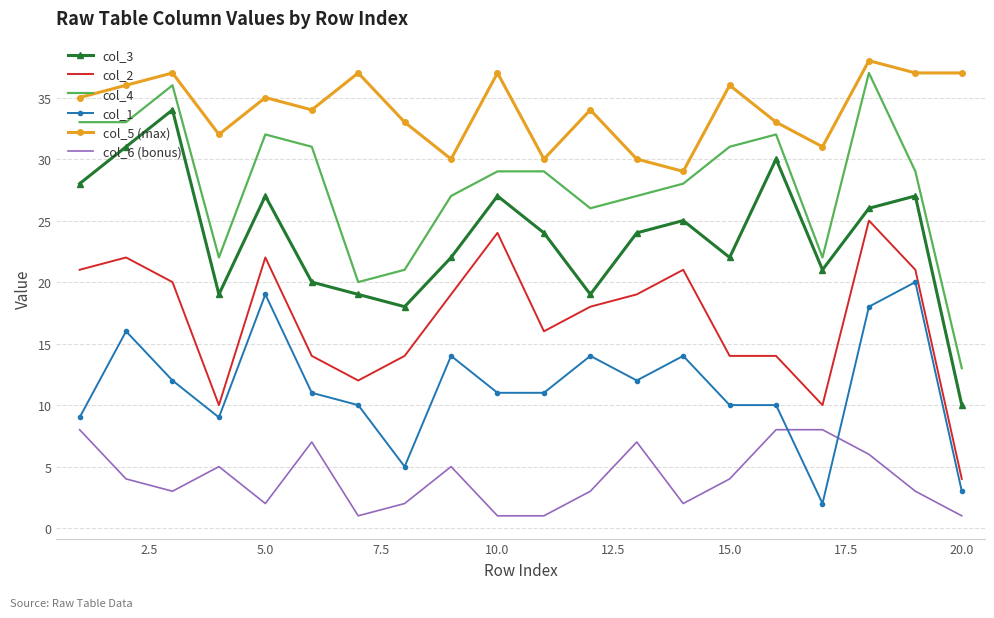

Which series has the largest total across all categories?

col_5 (max)